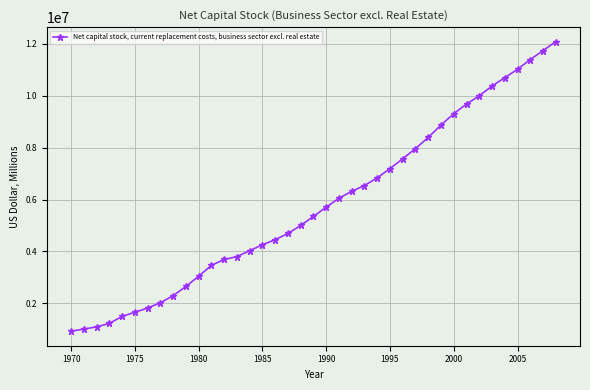

Does the chart display data point markers on the line(s)?

Yes